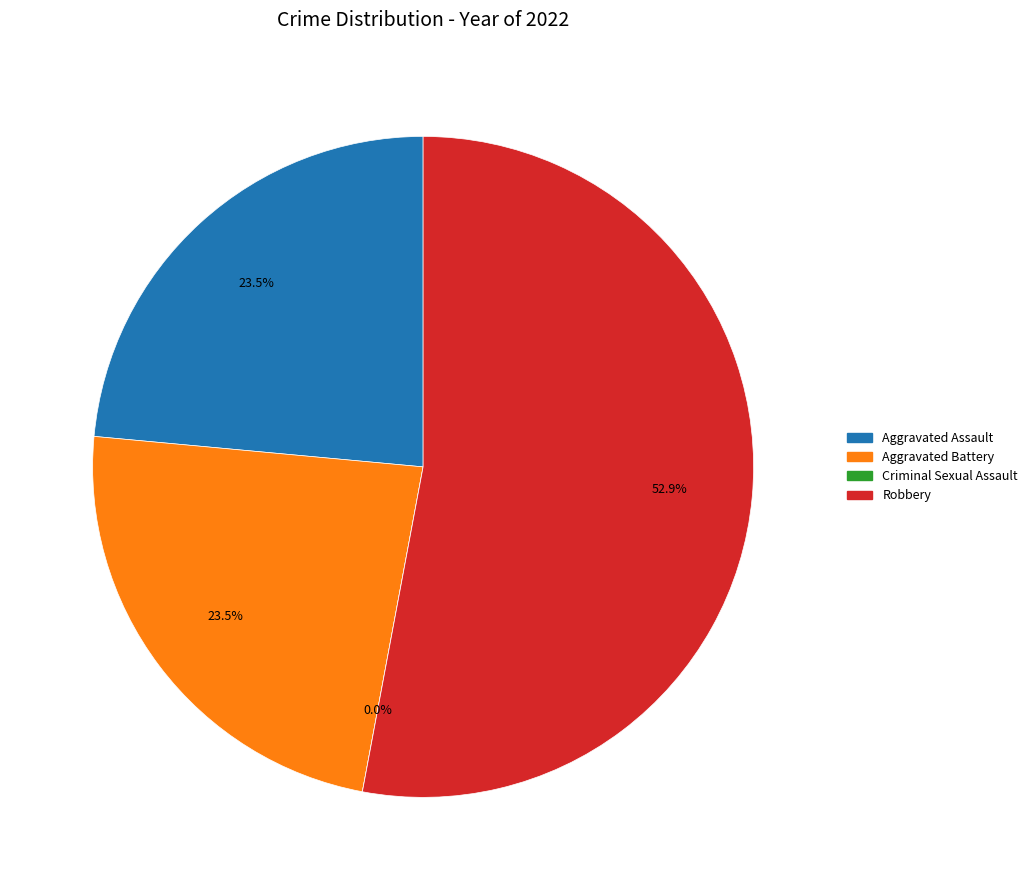

Which category has the biggest portion of the pie?

Robbery